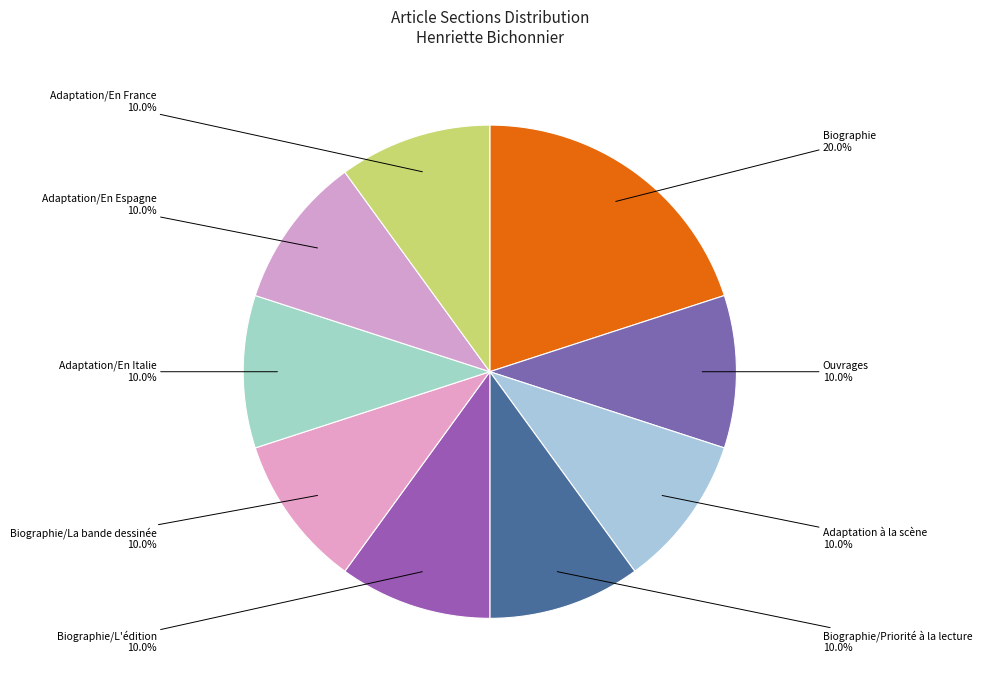

What is the ratio of the value at Adaptation/En Espagne to the value at Adaptation/En Italie?

1.0